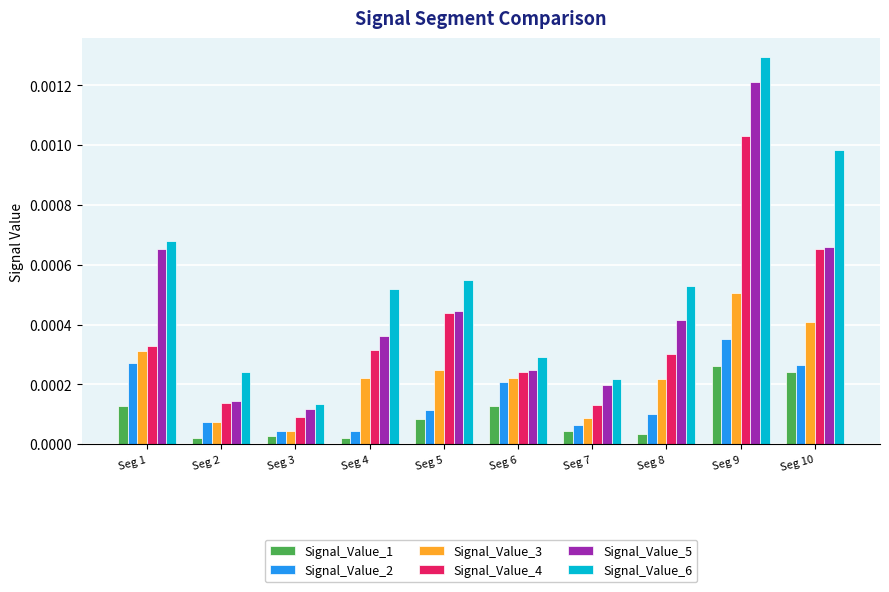

Where is Signal_Value_3 nearest to the value 0?

Seg 3